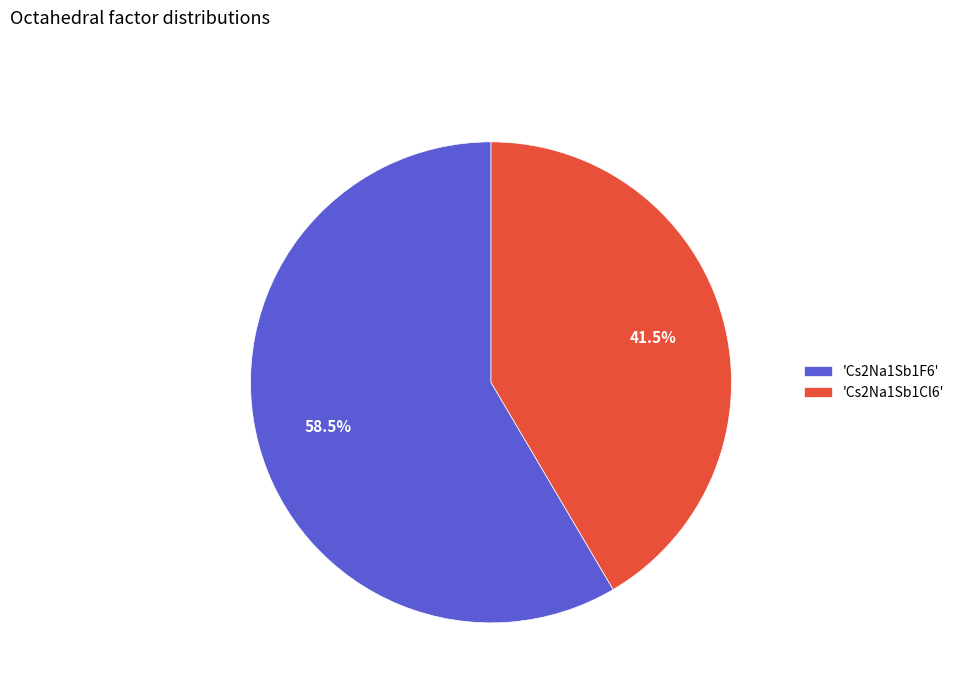

Rank the categories by value from highest to lowest.

'Cs2Na1Sb1F6', 'Cs2Na1Sb1Cl6'